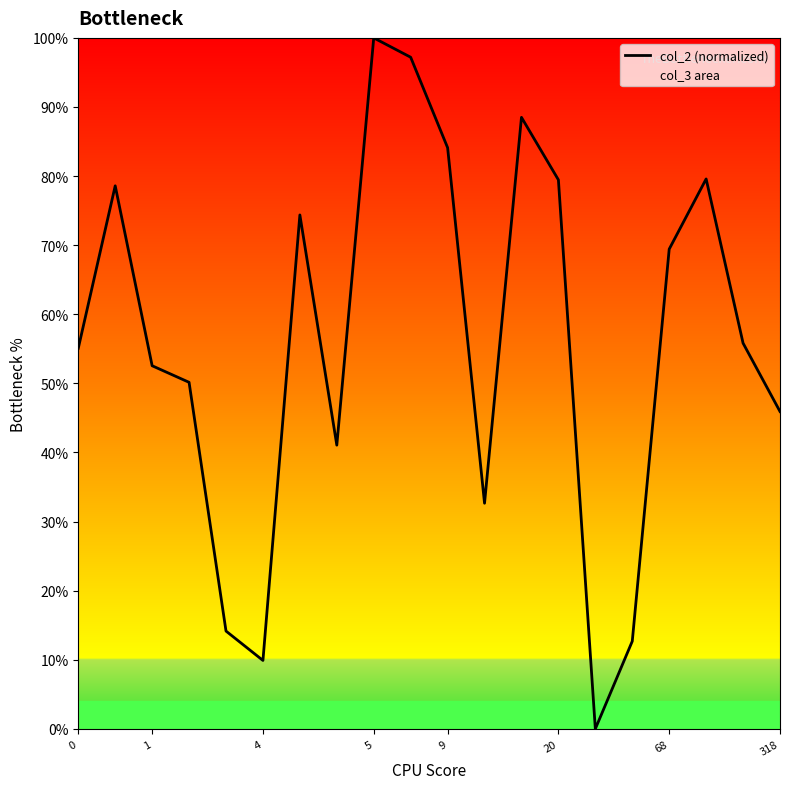

What is the change in value from 5 to 20?

-20.5